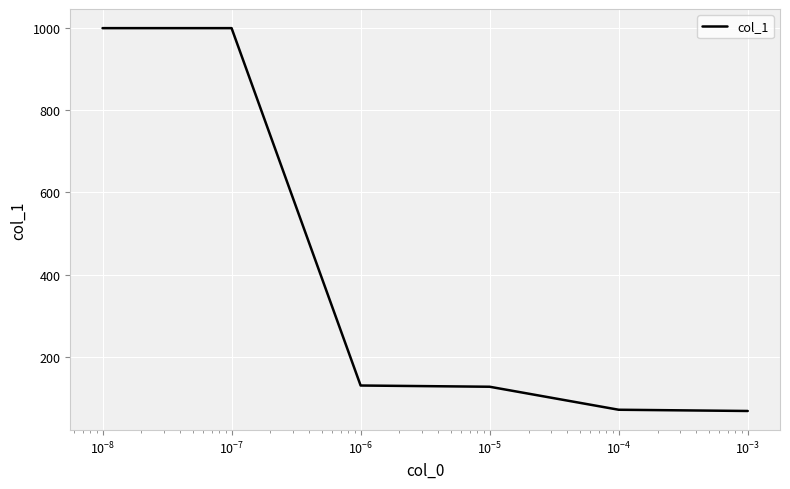

What is the minimum value shown in the chart?

68